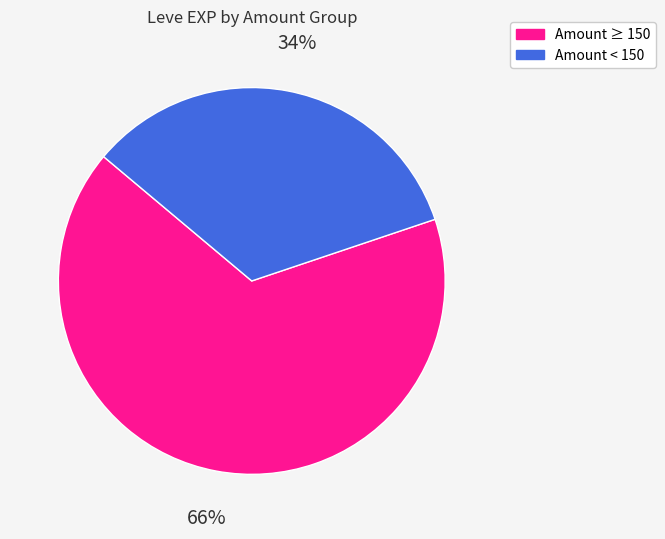

Is there any slice that represents more than half of the pie?

Yes